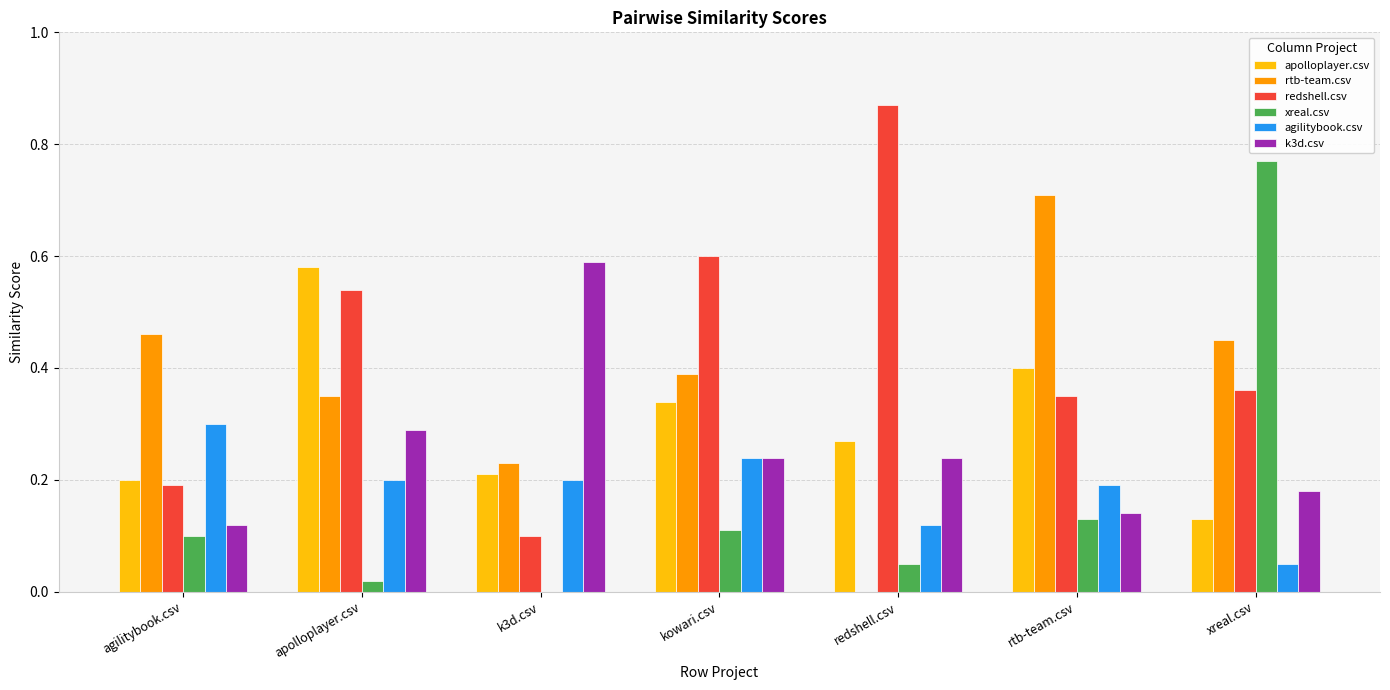

Which series has the largest total across all categories?

redshell.csv